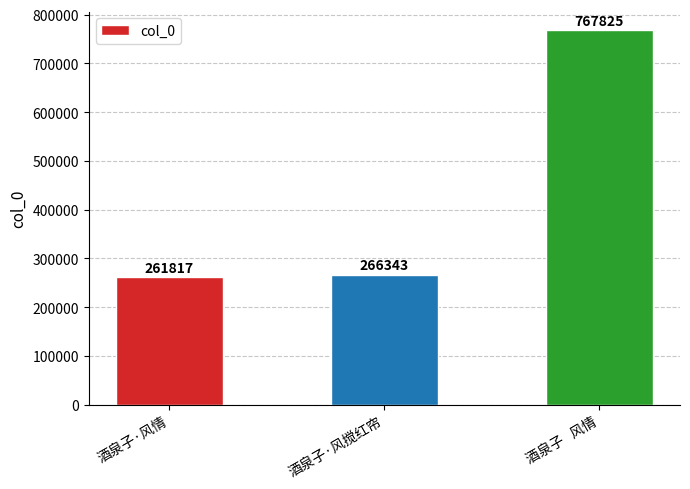

Does the chart contain stacked bars?

No